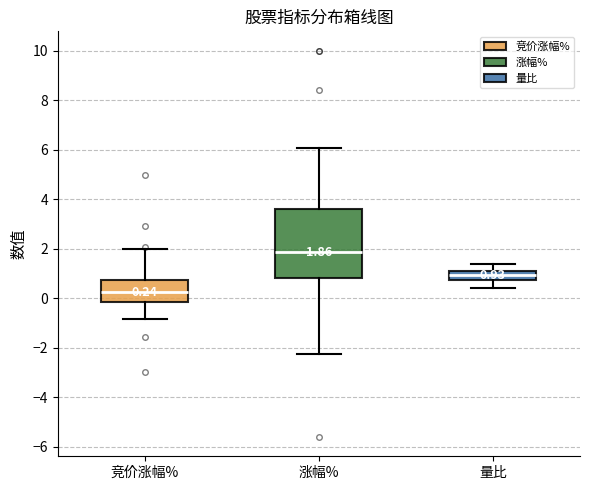

Which box's median line is the highest?

涨幅%